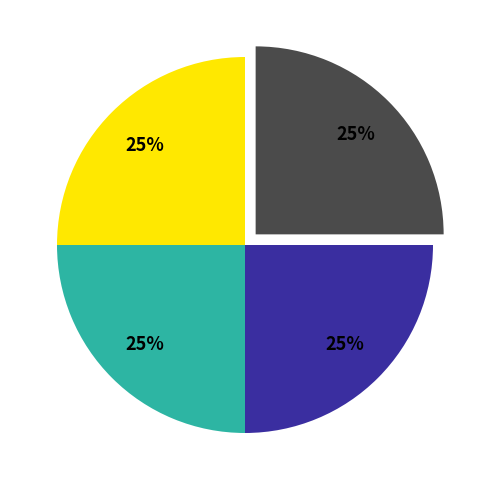

Is there any slice that represents more than half of the pie?

No